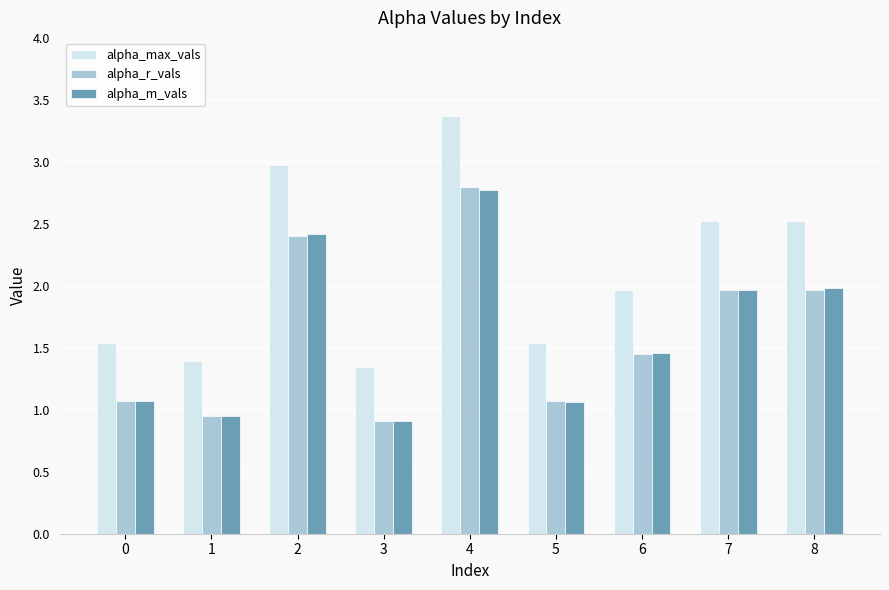

What is the difference between the highest and lowest values at 0?

0.5